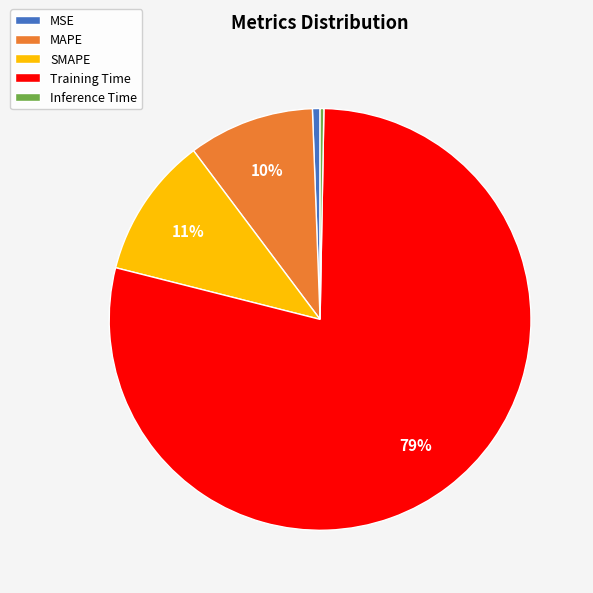

Count the number of slices in the pie.

5